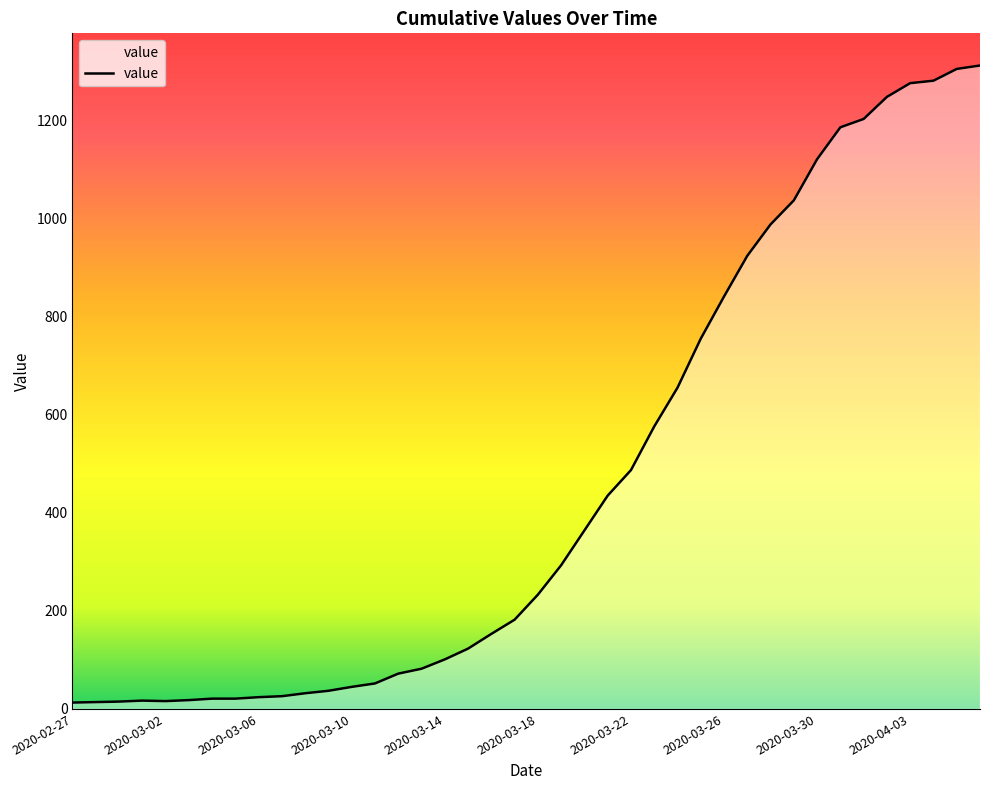

What is the maximum value shown in the chart?

1312